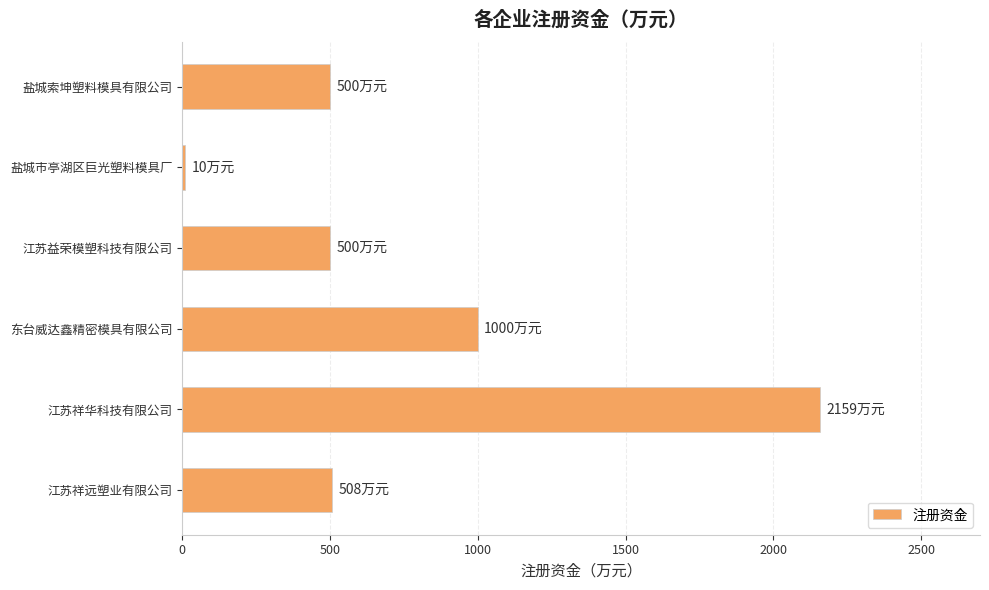

Which category has the lowest value across all series?

盐城市亭湖区巨光塑料模具厂